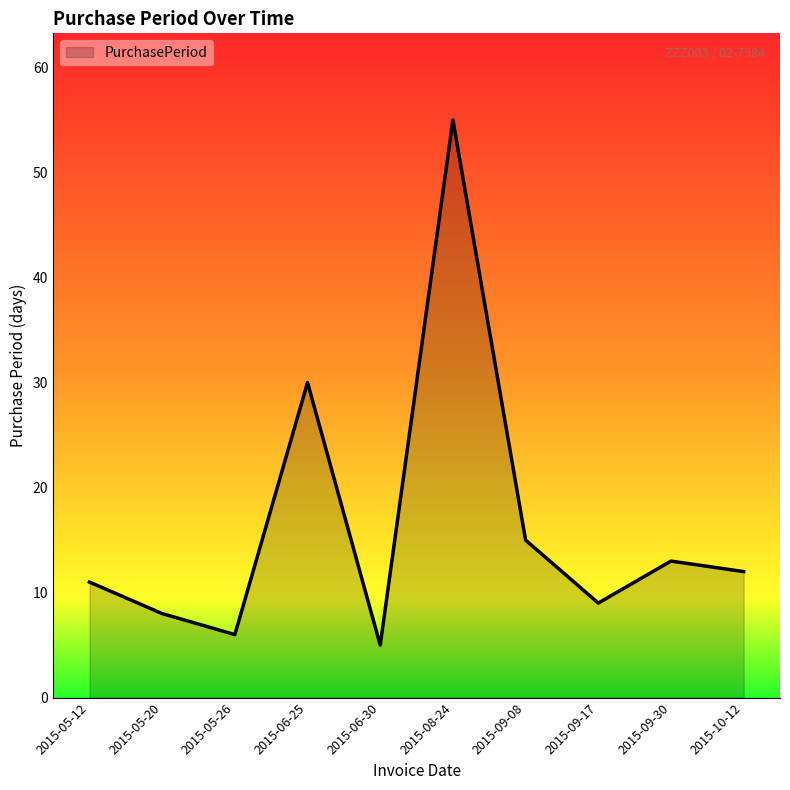

What position from the left is 2015-06-30?

5